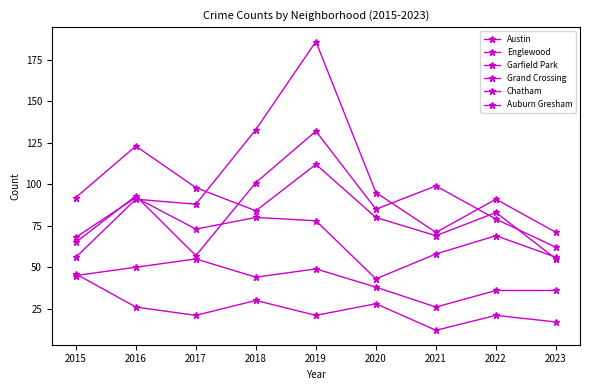

How many intersections are there between Garfield Park and Austin?

3